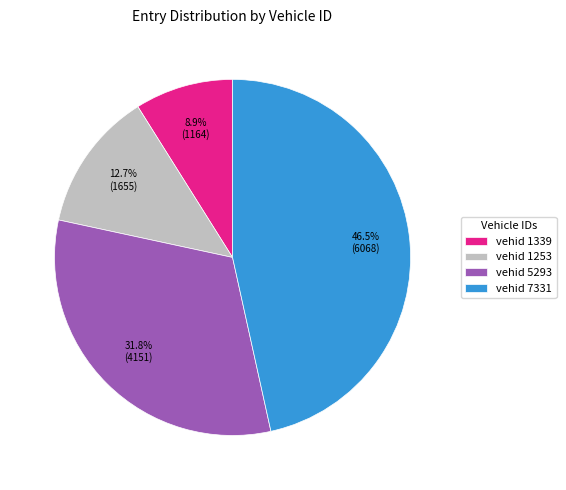

Count the number of slices in the pie.

4